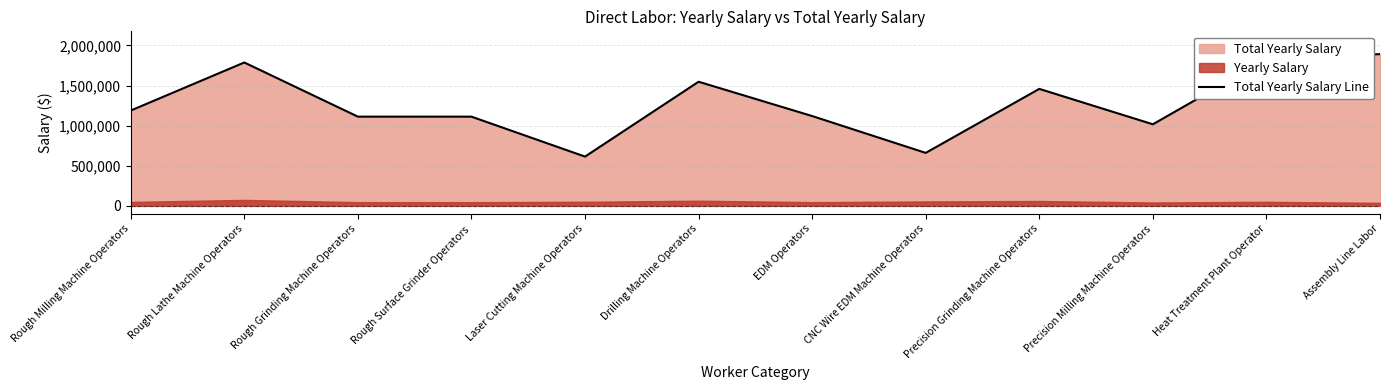

Reading right to left, extract all data points from this chart.

1892650	1825956	1017336	1458888	660636	1120104	1548000	614400	1112616	1112616	1788000	1188984